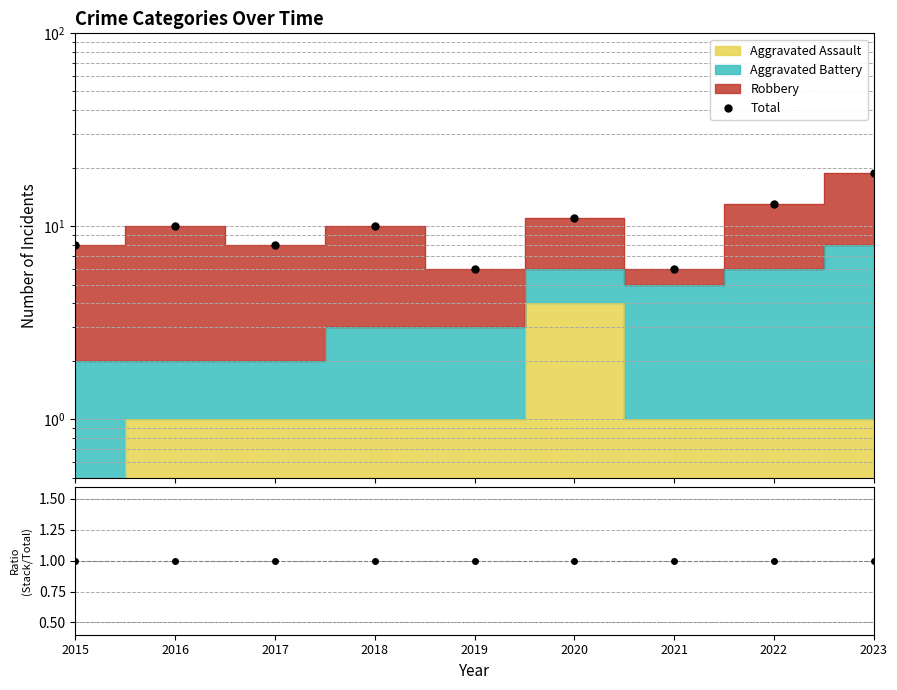

Between 2018 and 2020, which is larger?

2020